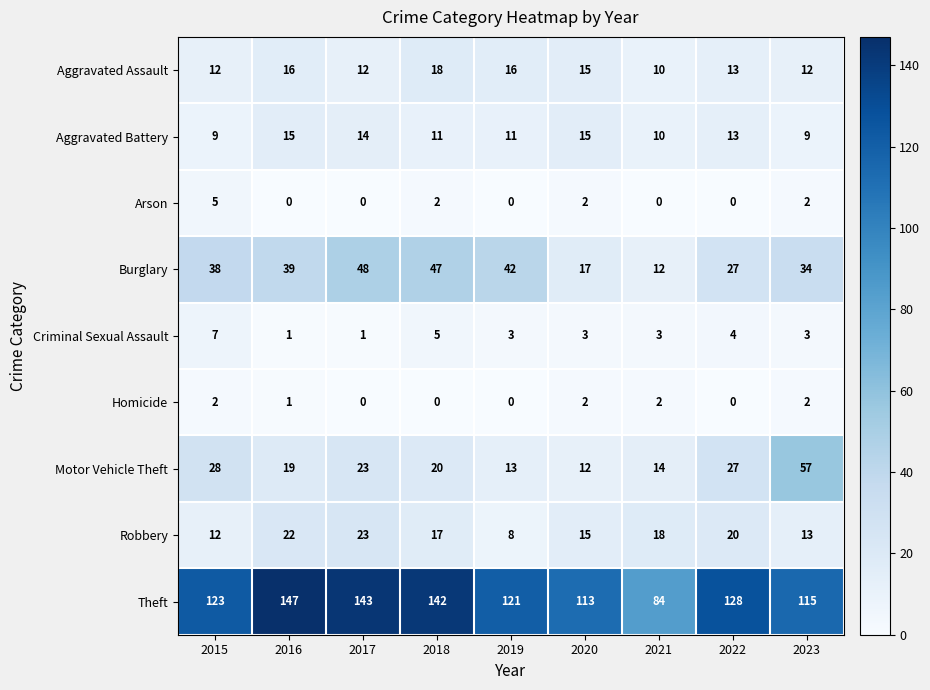

Which series has the widest spread of values?

Theft